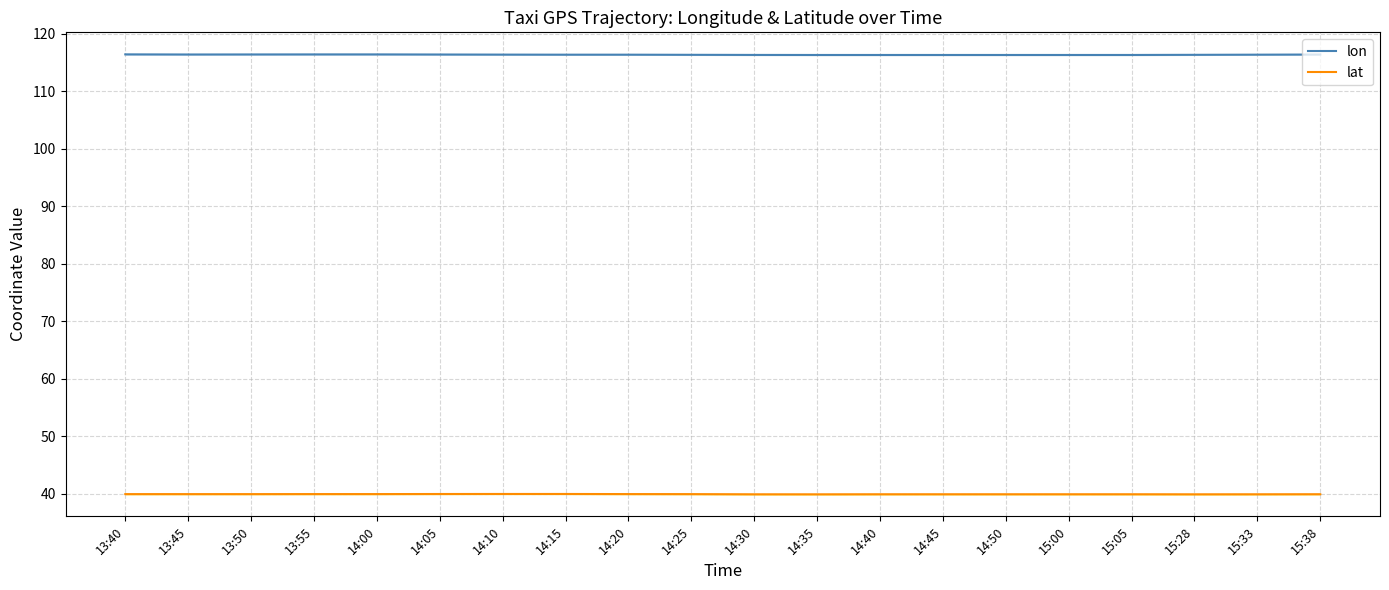

At which category is the sum across all series the highest?

13:40